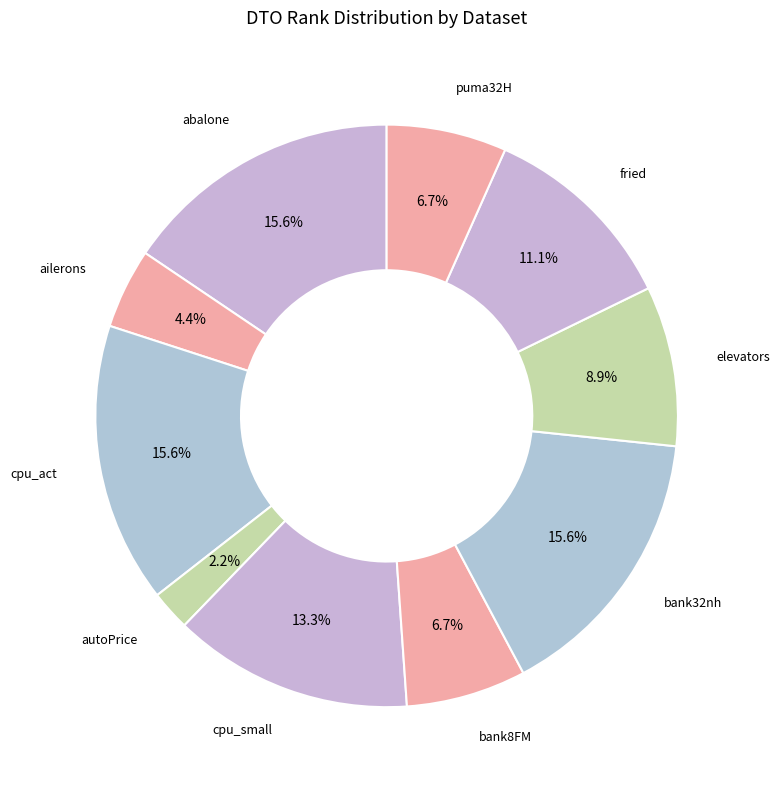

How many slices are in this pie chart?

10